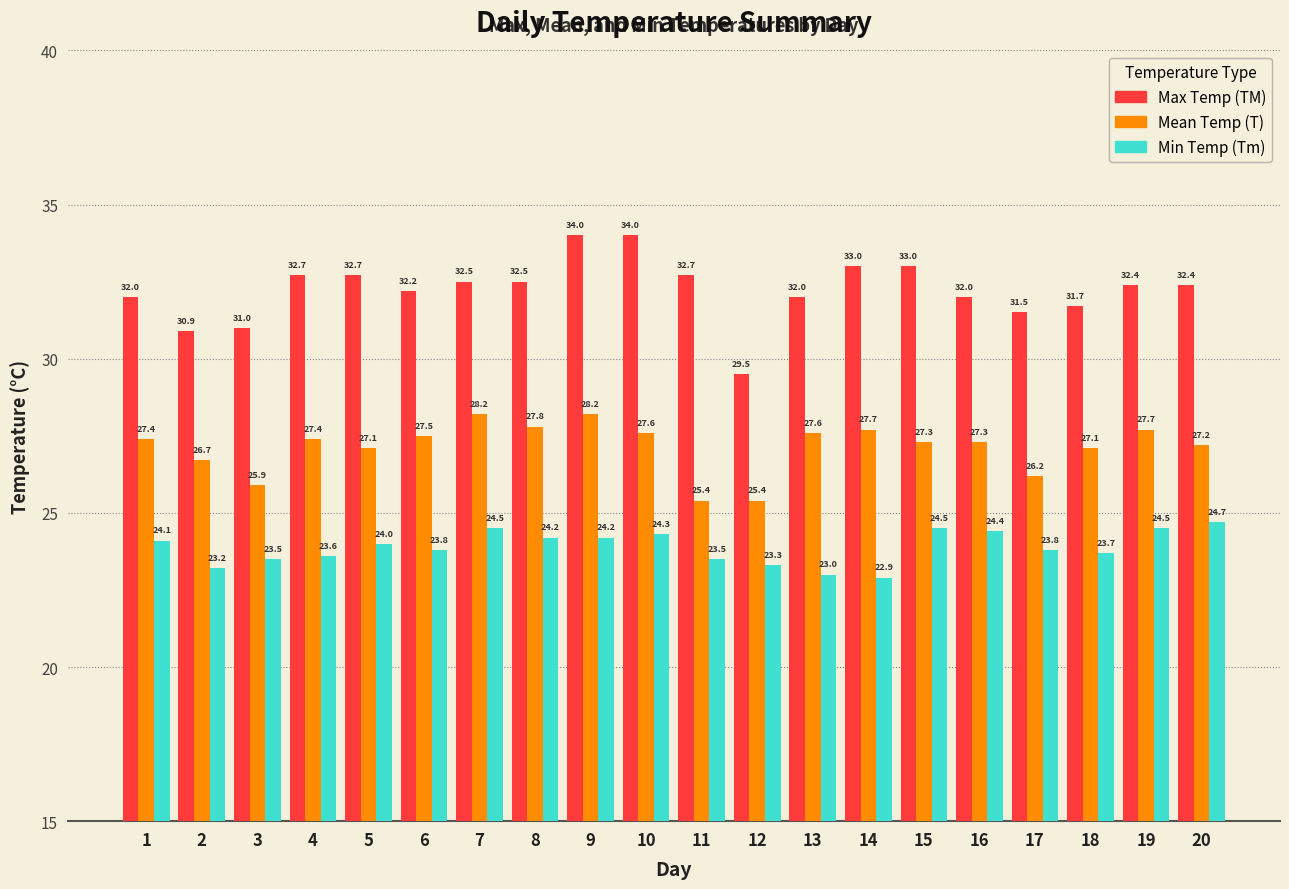

How many data points in Min Temp (Tm) are less than 24?

10